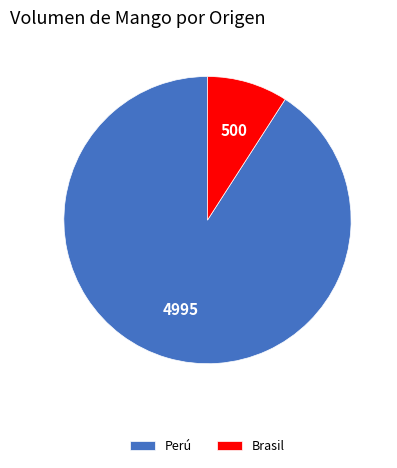

True or false: Brasil accounts for 9% of the total.

True